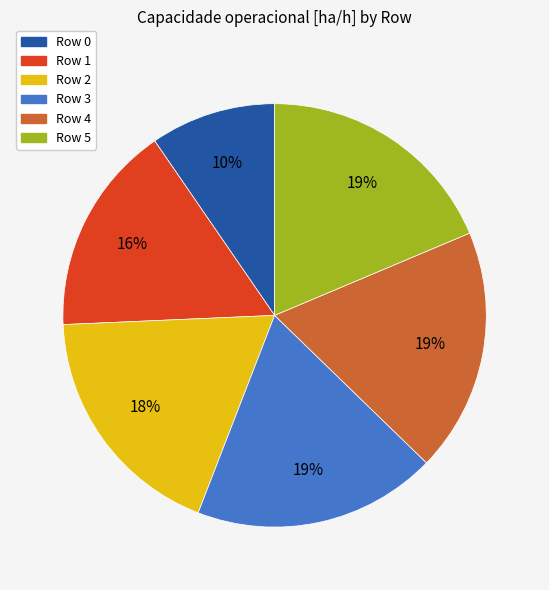

Is the sum of Row 4 and Row 1 greater than half?

No